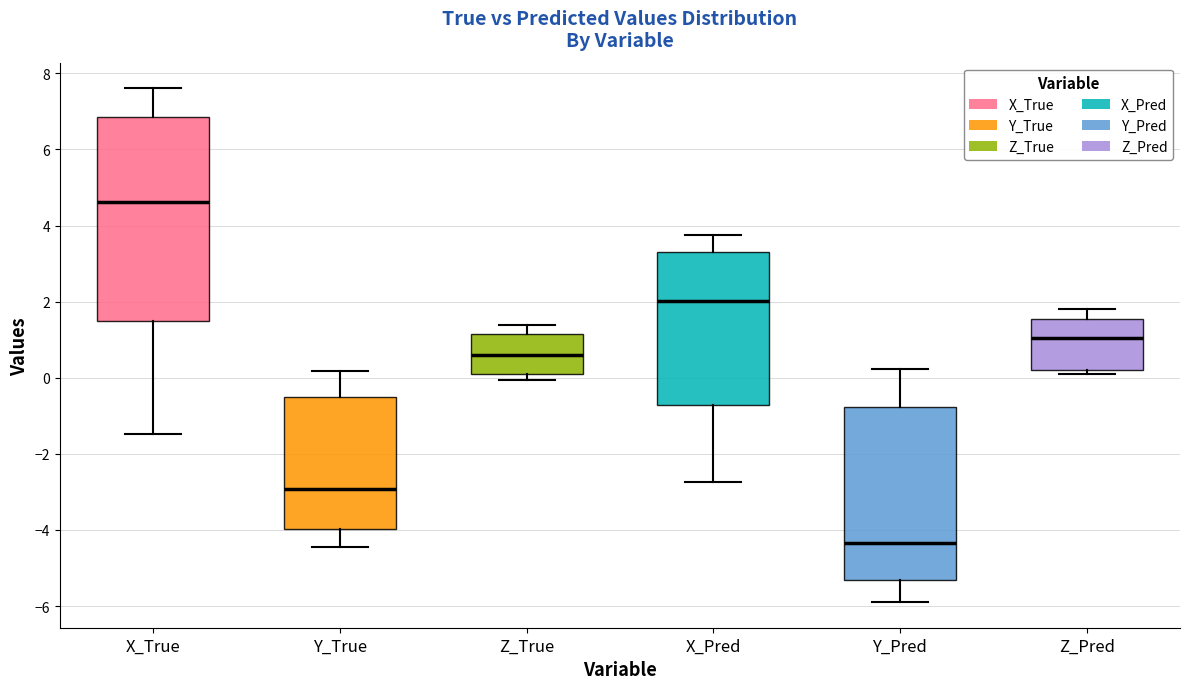

Reading left to right, transcribe this box plot: for each box, give where its median line is, the range the box spans, and where its two whiskers end, as read against the y-axis. The values are not printed on the chart, so give them approximately, as read against the axis.

X_True: median 4.6, box 1.4 to 6.8, whiskers -1.4 to 7.6
Y_True: median -3.0, box -4.0 to -0.4, whiskers -4.4 to 0.2
Z_True: median 0.6, box 0.0 to 1.2, whiskers 0.0 (just below the box's lower edge) to 1.4
X_Pred: median 2.0, box -0.8 to 3.2, whiskers -2.8 to 3.8
Y_Pred: median -4.4, box -5.4 to -0.8, whiskers -5.8 to 0.2
Z_Pred: median 1.0, box 0.2 to 1.6, whiskers 0.0 to 1.8